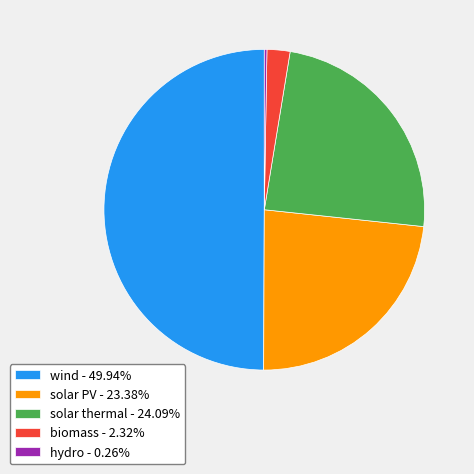

Does solar PV represent more than half of the total?

No